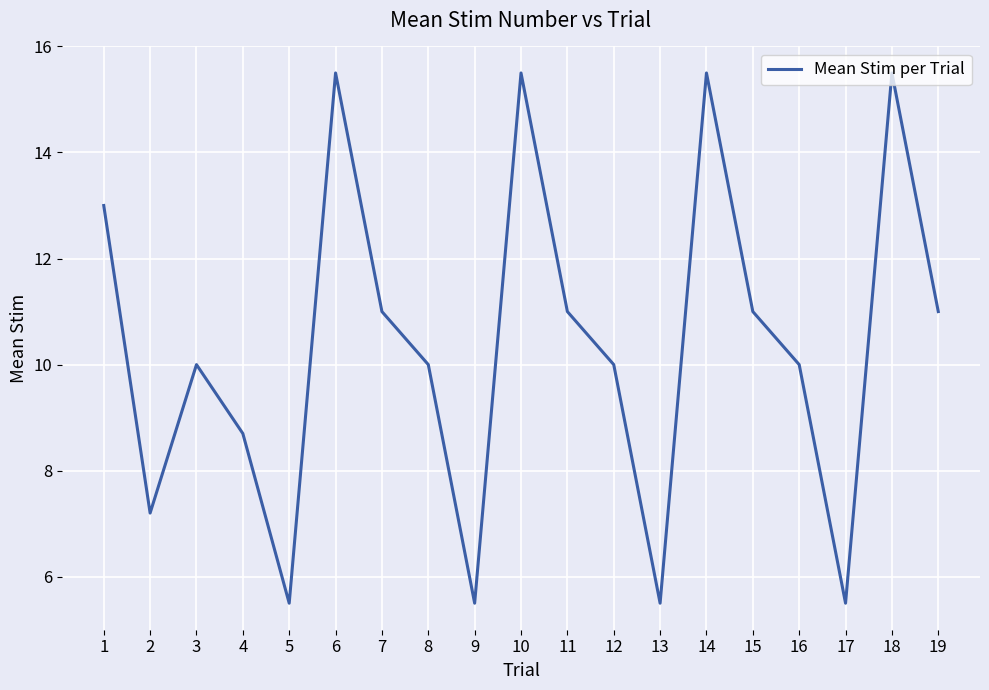

How many interior local valleys (lower than both neighbors) does the data have?

5